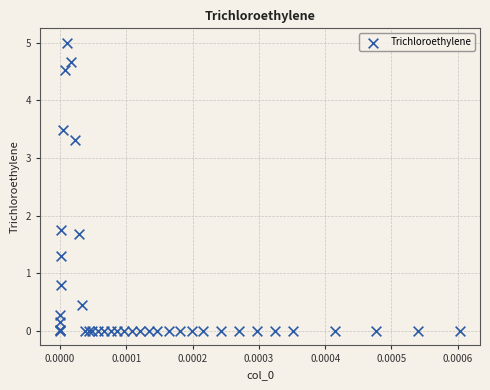

What Y value in the scatter plot is closest to 2?

1.7